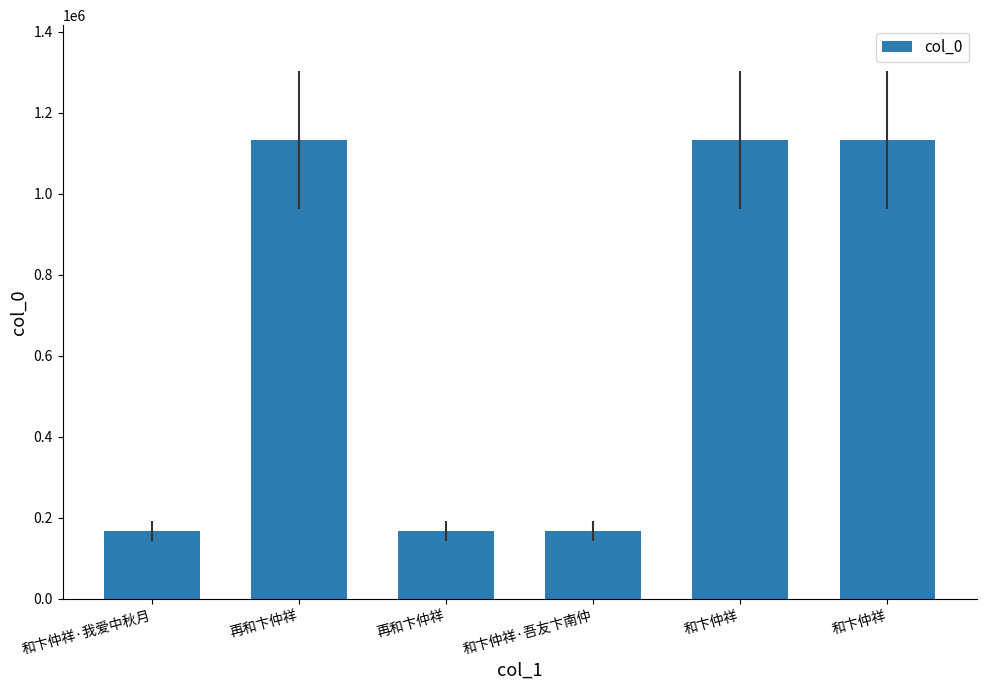

What is the sum of all values?

3902357